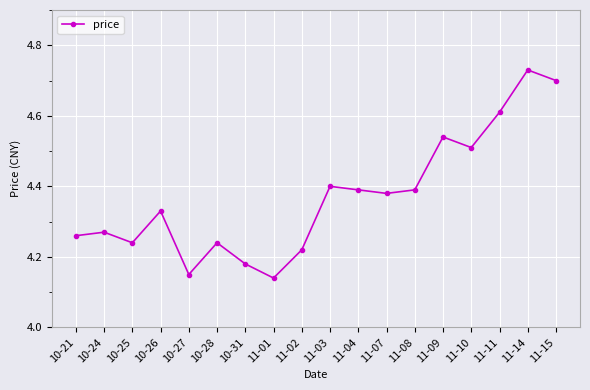

How many distinct data groups are displayed?

1